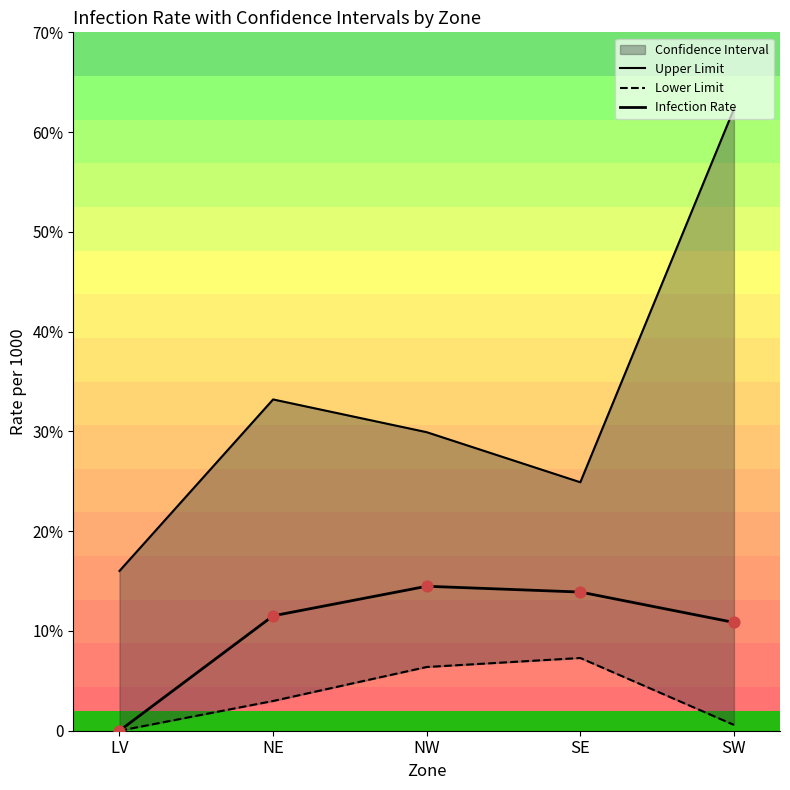

At how many categories does at least one series exceed 28?

3